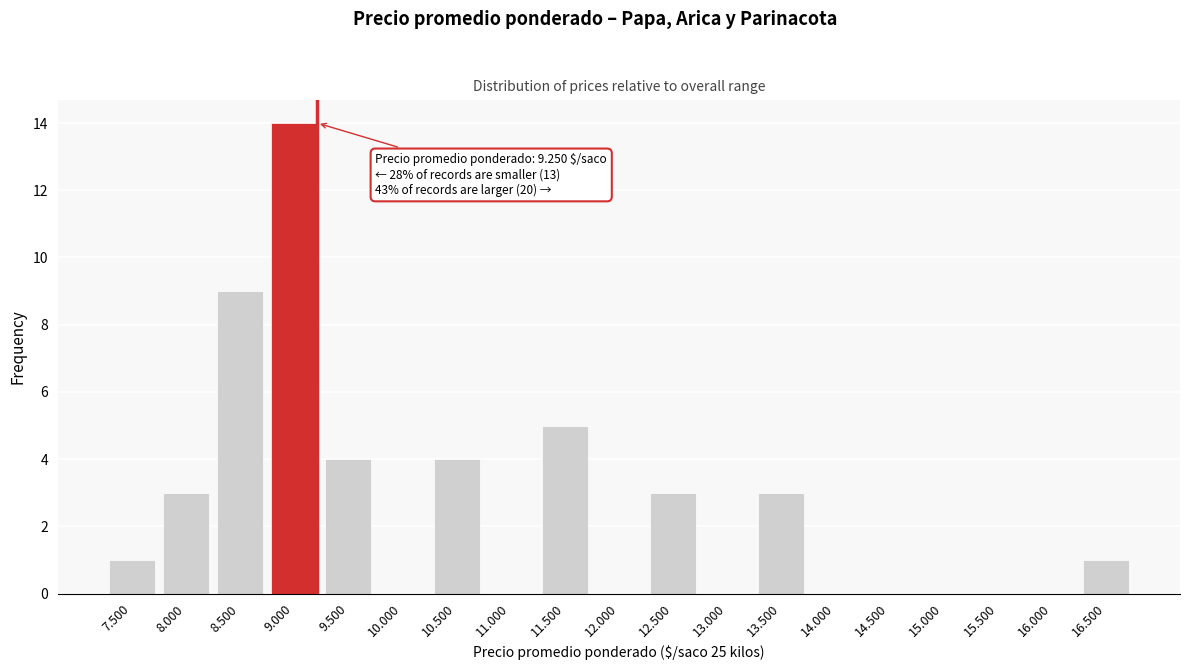

Reading left to right, transcribe all the data shown in this chart.

7.500=1	8.000=3	8.500=9	9.000=14	9.500=4	10.000=0	10.500=4	11.000=0	11.500=5	12.000=0	12.500=3	13.000=0	13.500=3	14.000=0	14.500=0	15.000=0	15.500=0	16.000=0	16.500=1